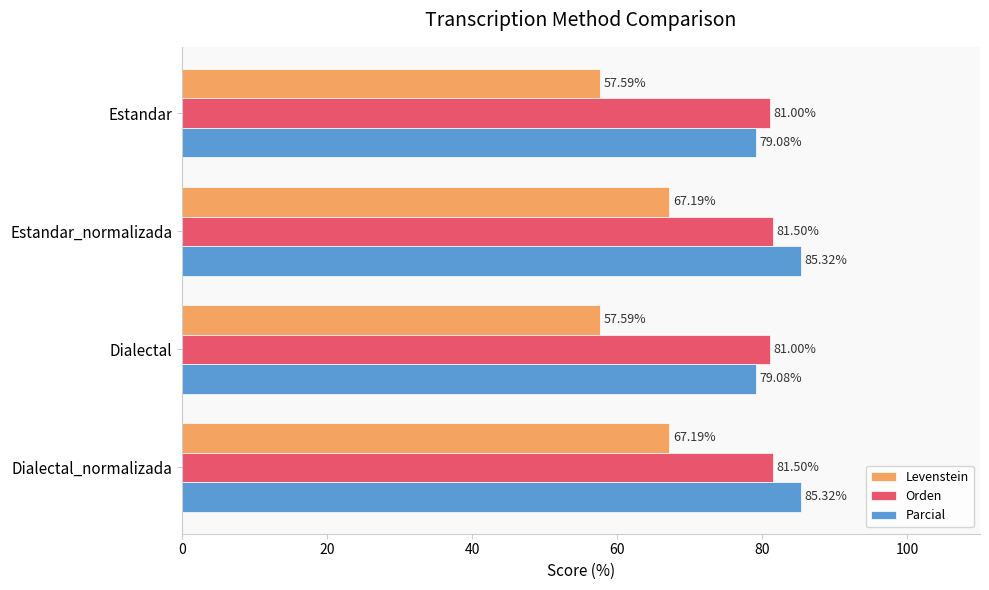

What is the spread (max minus min) of values at Estandar_normalizada?

18.1